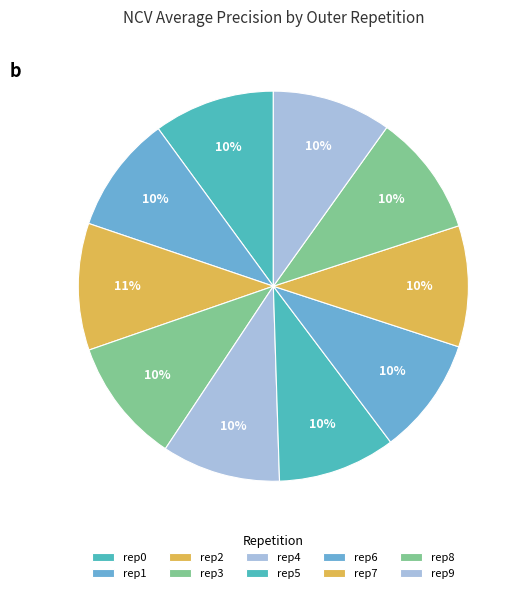

Does any single category account for the majority?

No